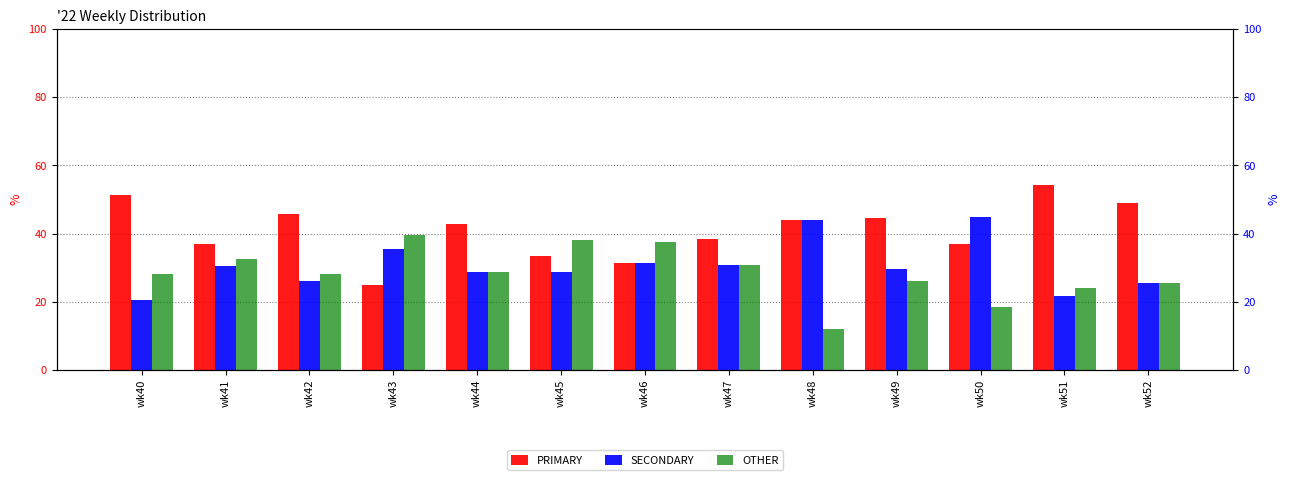

Where is OTHER nearest to the value 25?

wk52